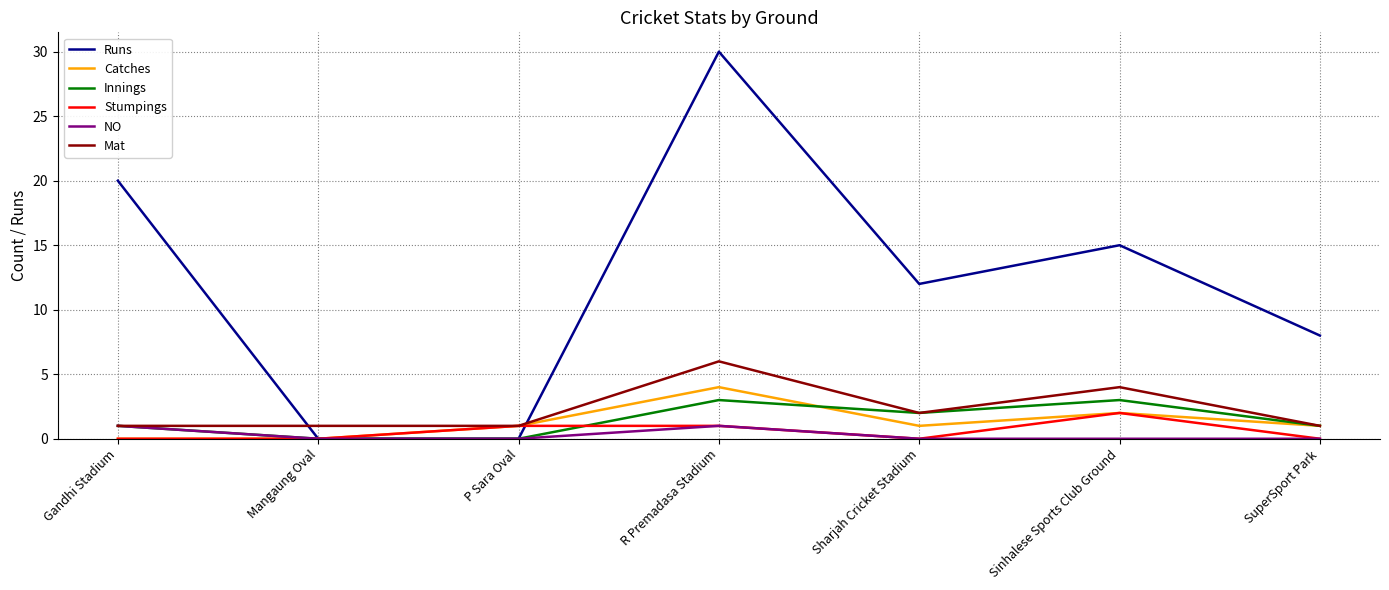

True or false: Stumpings has a value of 0 at SuperSport Park.

True